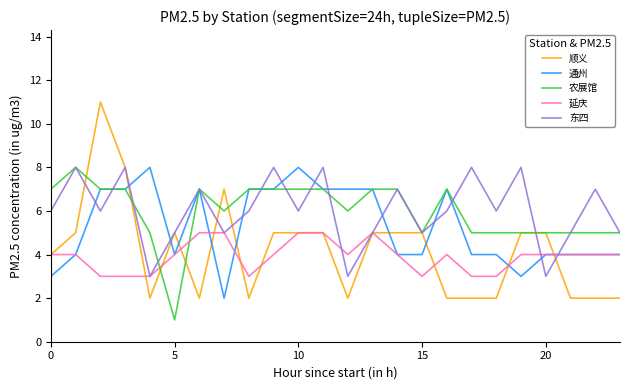

What is the maximum value shown in the chart?

11